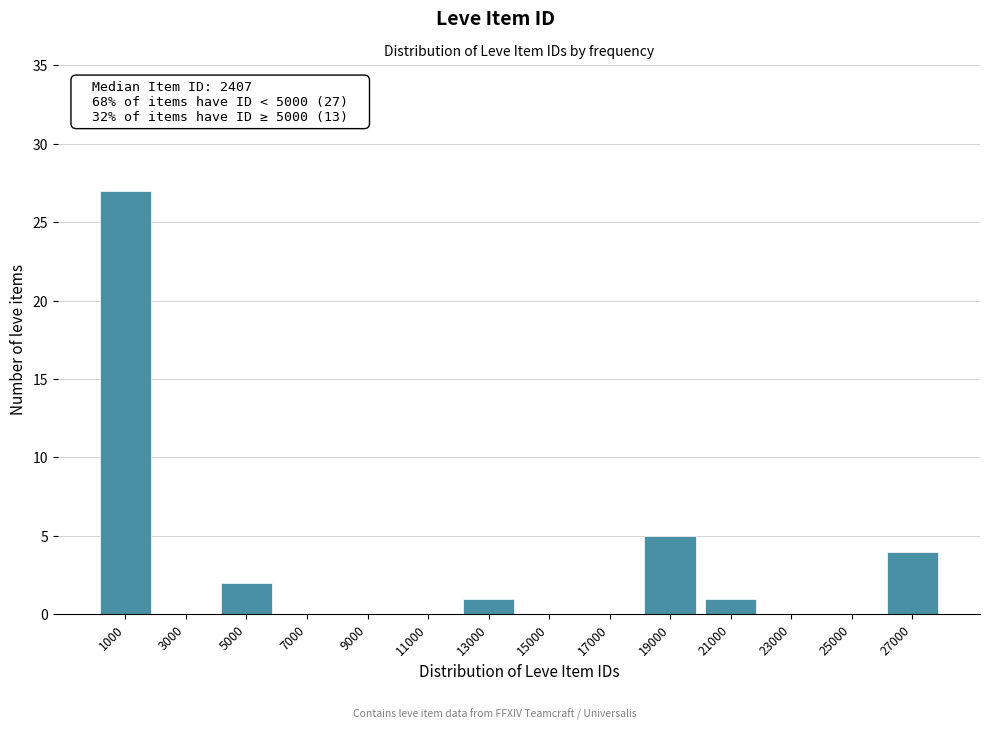

Reading right to left, what are all the values shown in this chart?

27000=4	25000=0	23000=0	21000=1	19000=5	17000=0	15000=0	13000=1	11000=0	9000=0	7000=0	5000=2	3000=0	1000=27